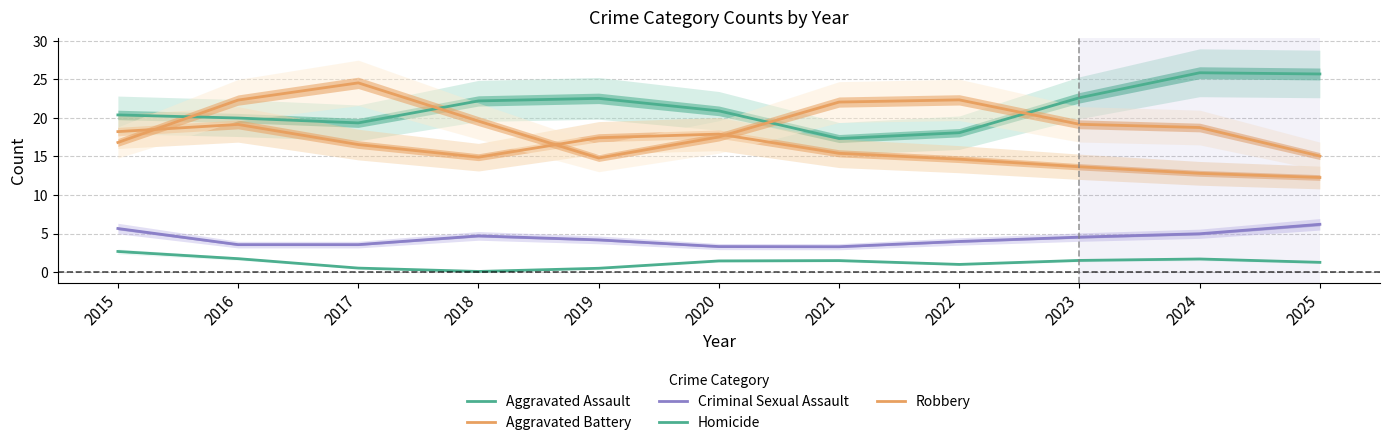

List the series in order of their peak value, lowest first.

Homicide, Criminal Sexual Assault, Aggravated Battery, Robbery, Aggravated Assault